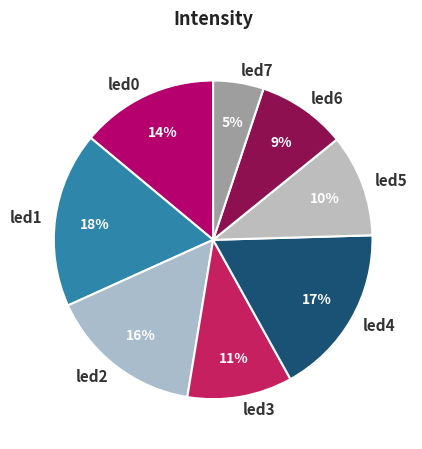

What percentage is the led4 slice, to the nearest percent?

17%